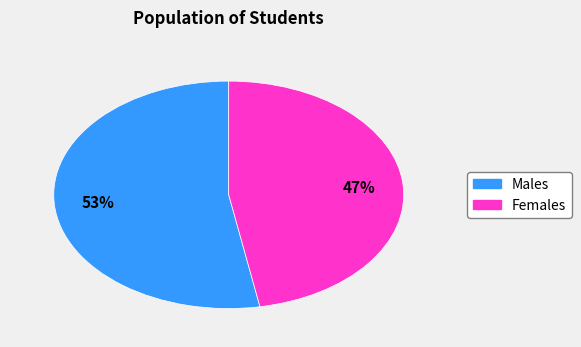

Is there any slice that represents more than half of the pie?

Yes